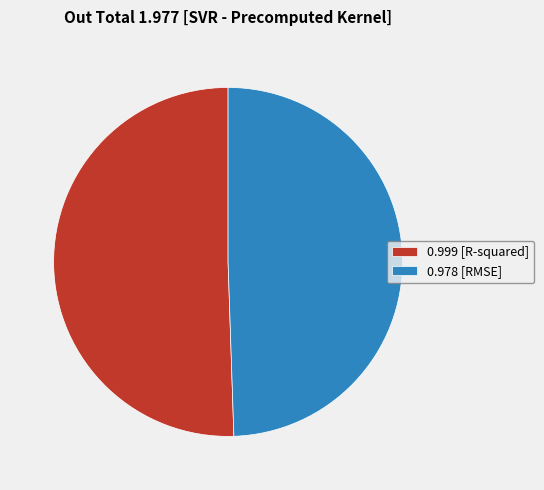

Is the sum of 0.978 [RMSE] and 0.999 [R-squared] greater than half?

Yes